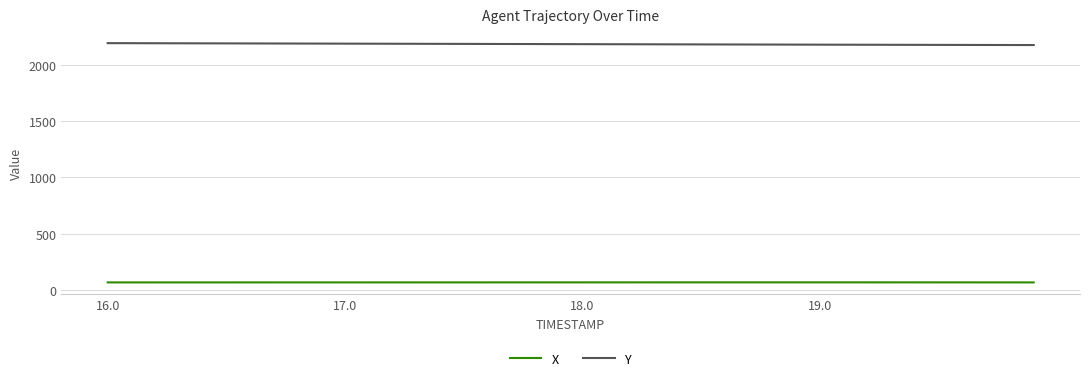

Rank the series by their average value, from highest to lowest.

Y, X